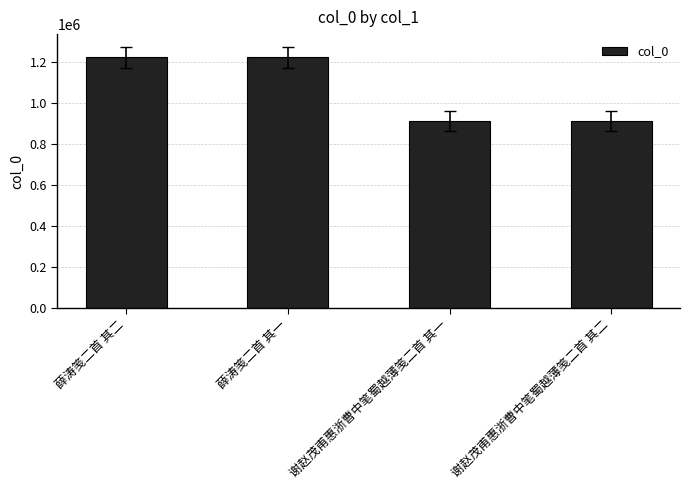

What position from the left is 谢赵茂甫惠浙曹中笔蜀越薄笺二首 其一?

3